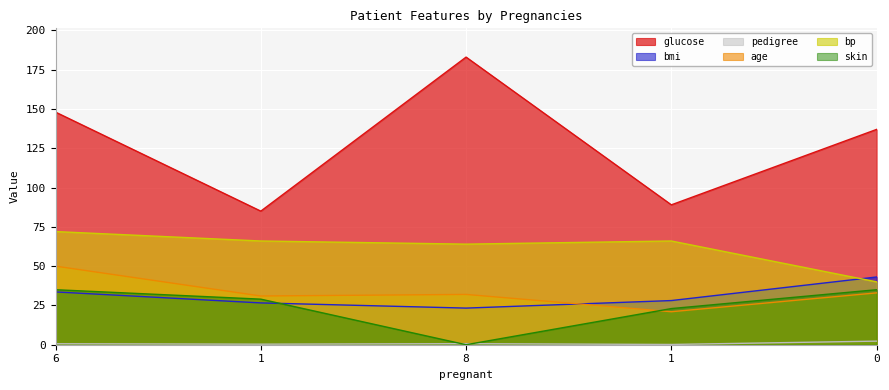

True or false: pedigree has more than 0 points higher than both neighbors.

True